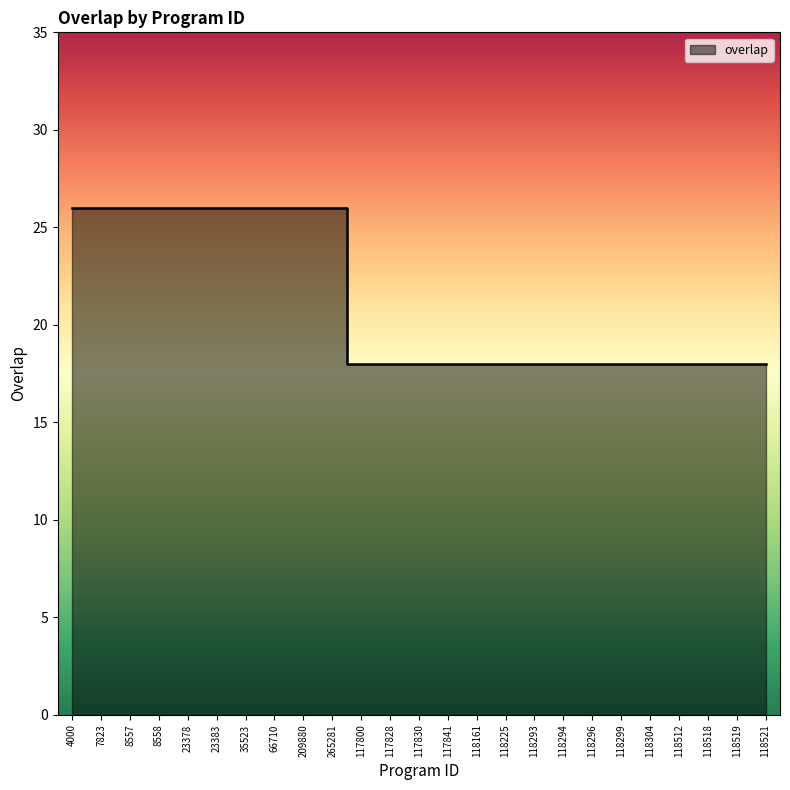

Reading left to right, list all the values displayed in this chart.

4000=26	7823=26	8557=26	8558=26	23378=26	23383=26	35523=26	66710=26	209880=26	265281=26	117800=18	117828=18	117830=18	117841=18	118161=18	118225=18	118293=18	118294=18	118296=18	118299=18	118304=18	118512=18	118518=18	118519=18	118521=18